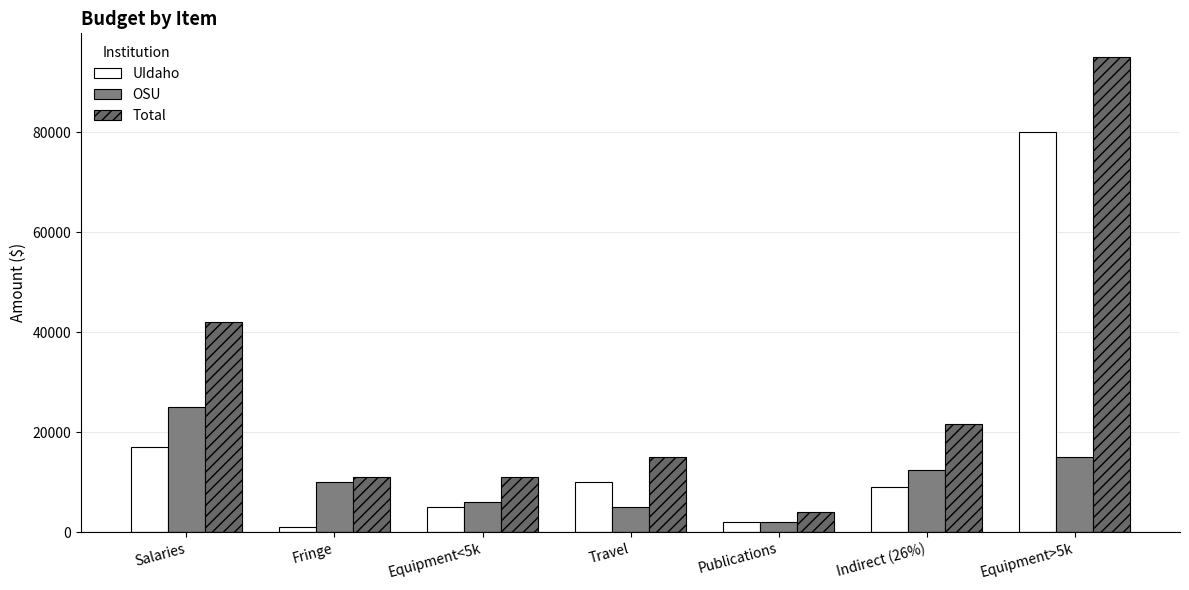

True or false: OSU has a value of 3947 at Equipment>5k.

False